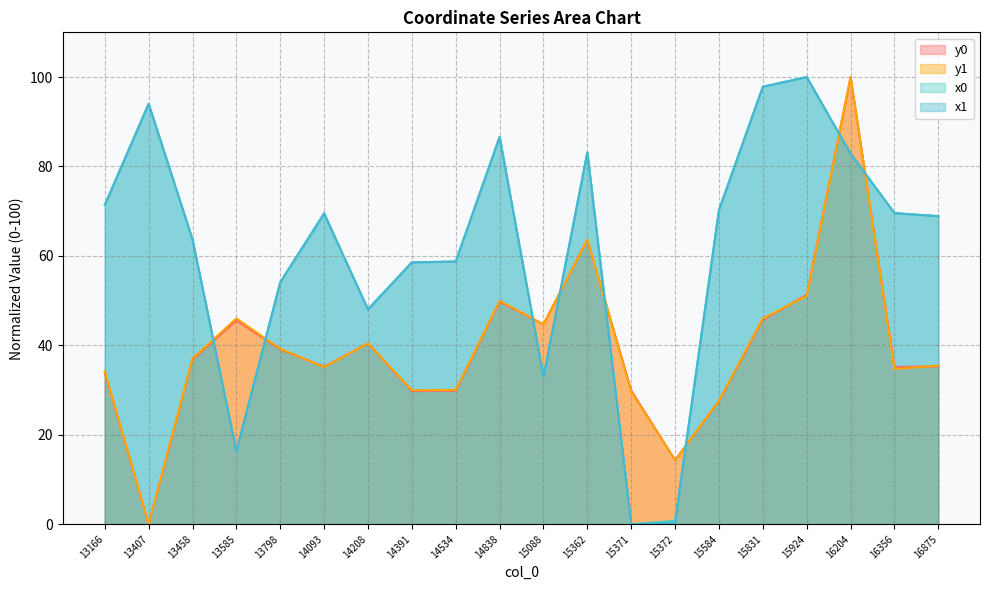

Which series has the largest range (max minus min)?

x0